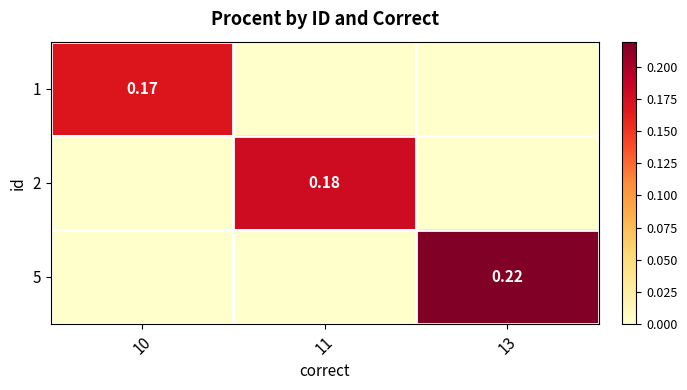

Count the number of data series in this chart.

3